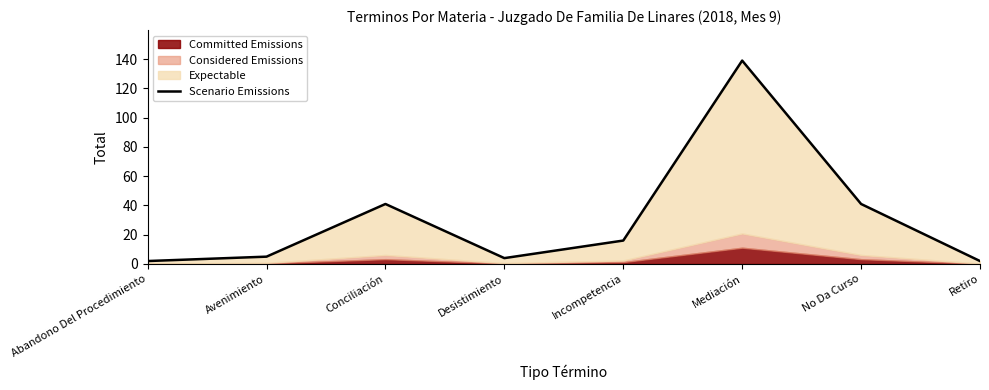

What is the difference between the maximum and second lowest values?

137